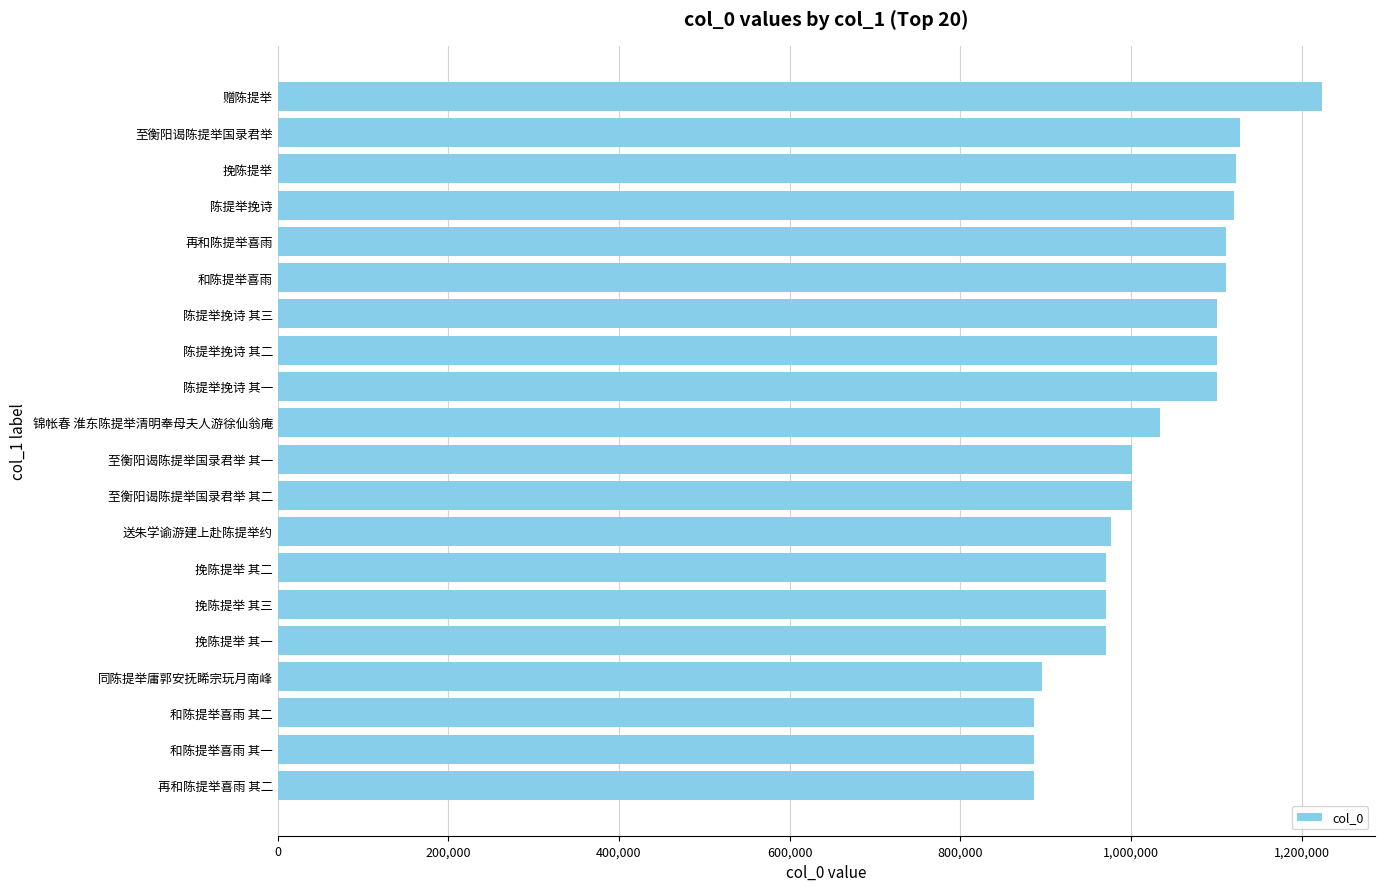

What is the change in value from 和陈提举喜雨 to 和陈提举喜雨 其二?

-225179